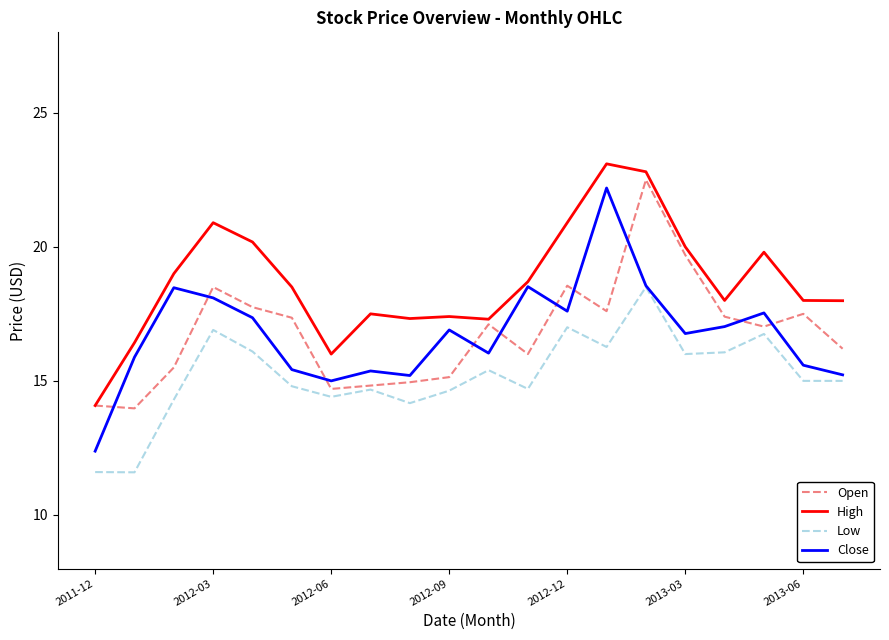

What is the smallest value displayed?

11.6